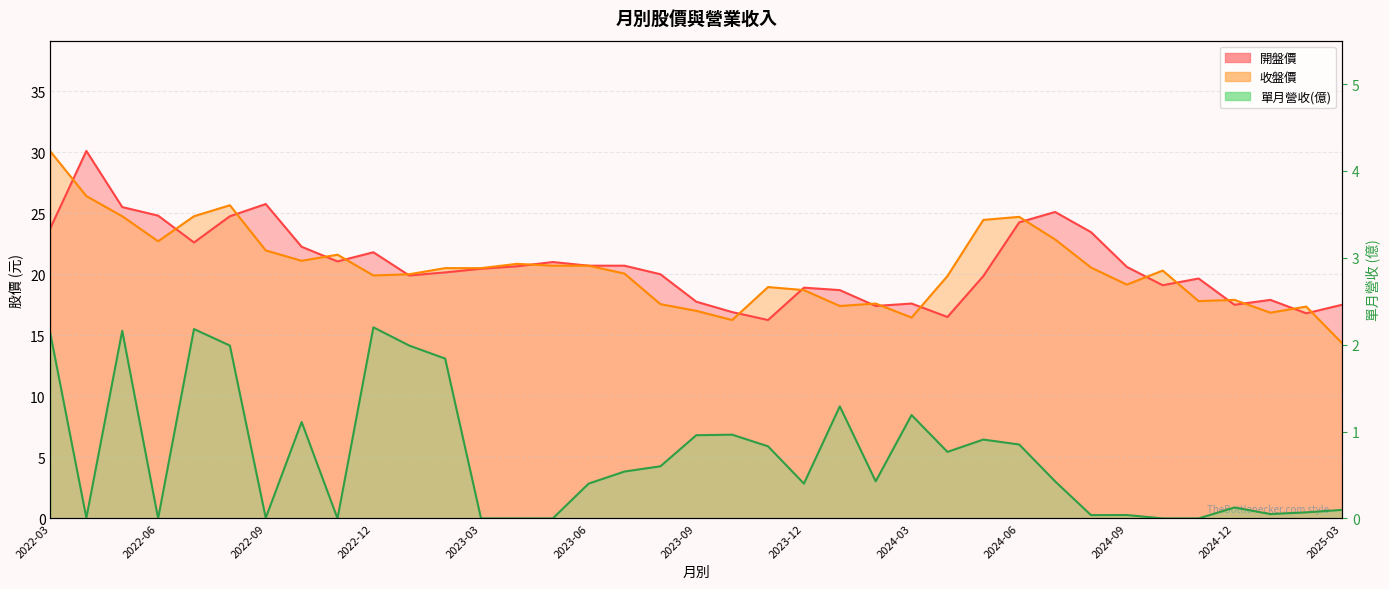

Between 2022-09 and 2023-06, which is larger?

2022-09